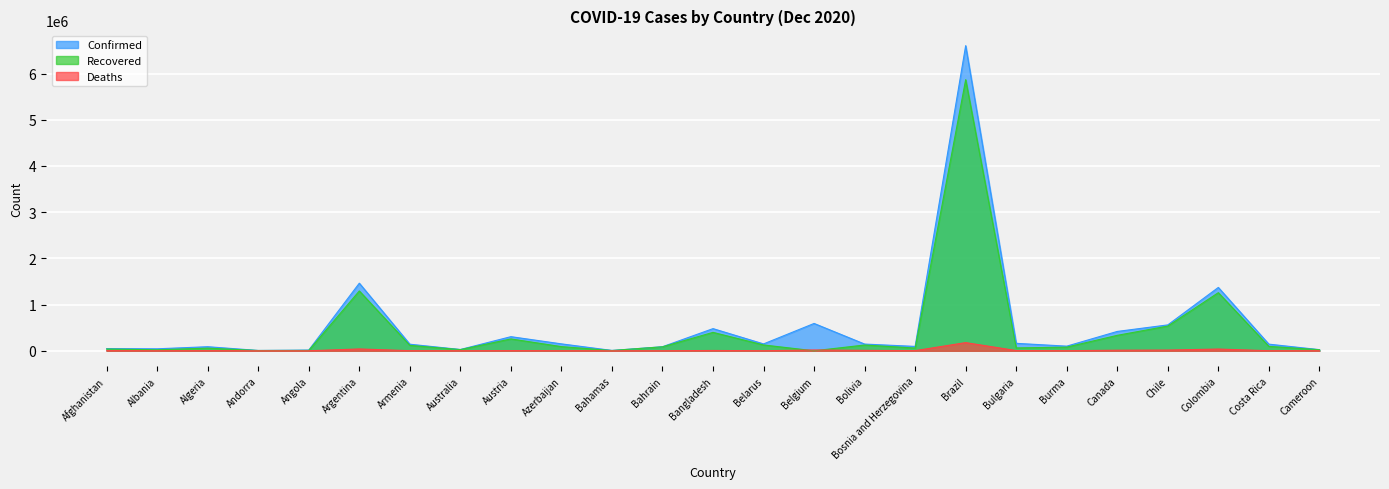

Rank the categories by Confirmed value from highest to lowest.

Brazil, Argentina, Colombia, Belgium, Chile, Bangladesh, Canada, Austria, Bulgaria, Azerbaijan, Belarus, Bolivia, Costa Rica, Armenia, Burma, Bosnia and Herzegovina, Algeria, Bahrain, Afghanistan, Albania, Australia, Cameroon, Angola, Bahamas, Andorra